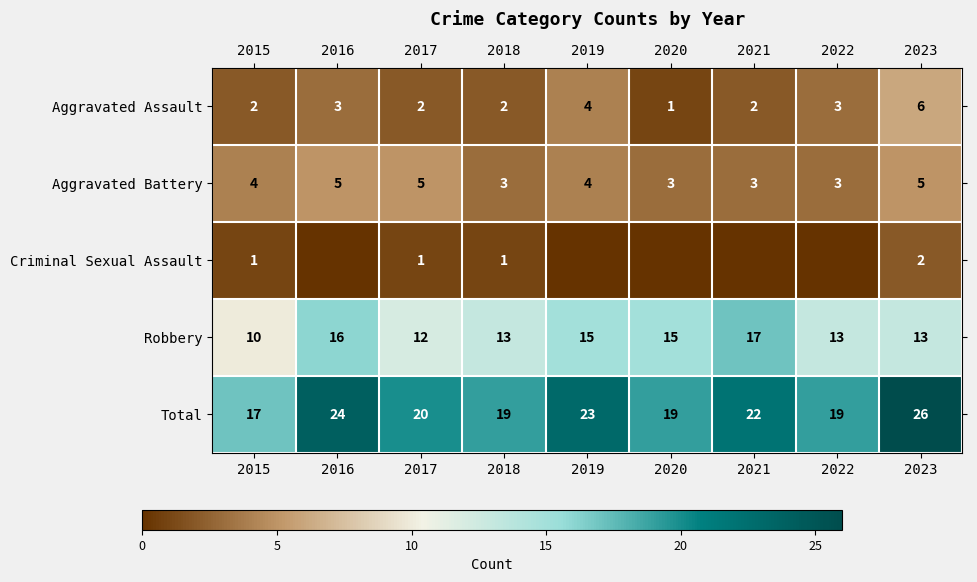

Where does the Robbery series first go above 13?

2016